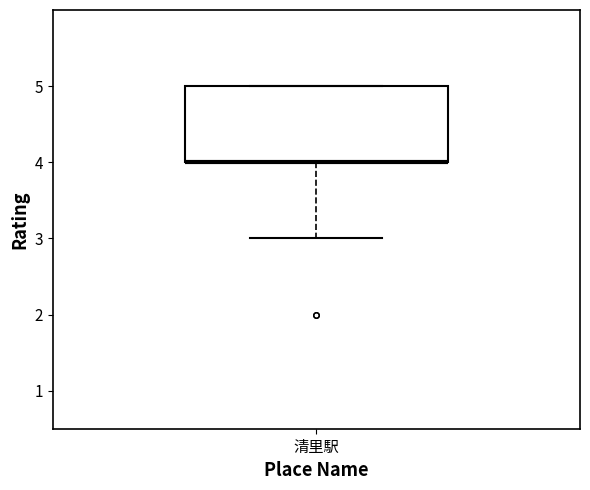

Where does the lower whisker of the box for 清里駅 end on the y-axis? The values are not printed on the chart, so give them approximately, as read against the axis.

3